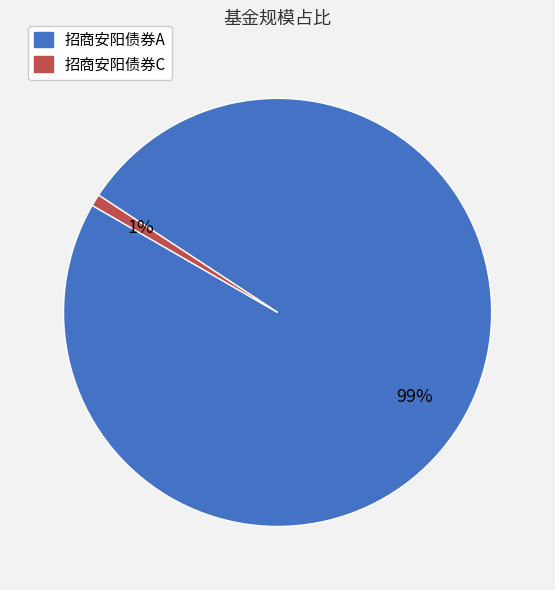

Is it true that 招商安阳债券C is 1% of the pie?

True